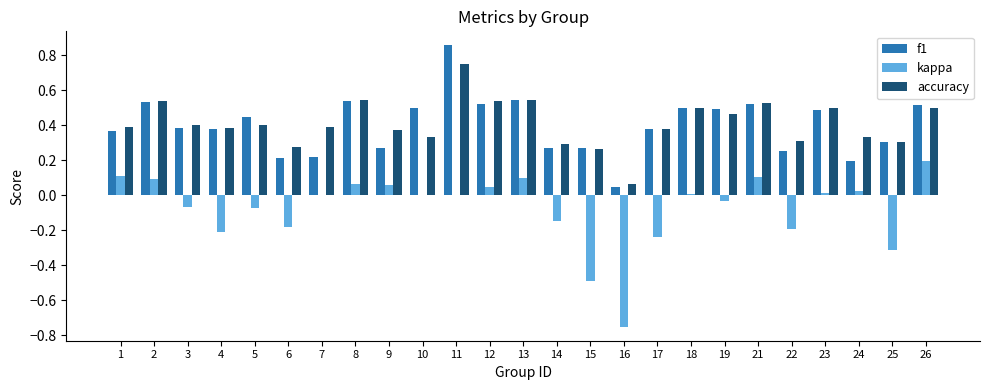

Which series changed the most between 10 and 25?

kappa